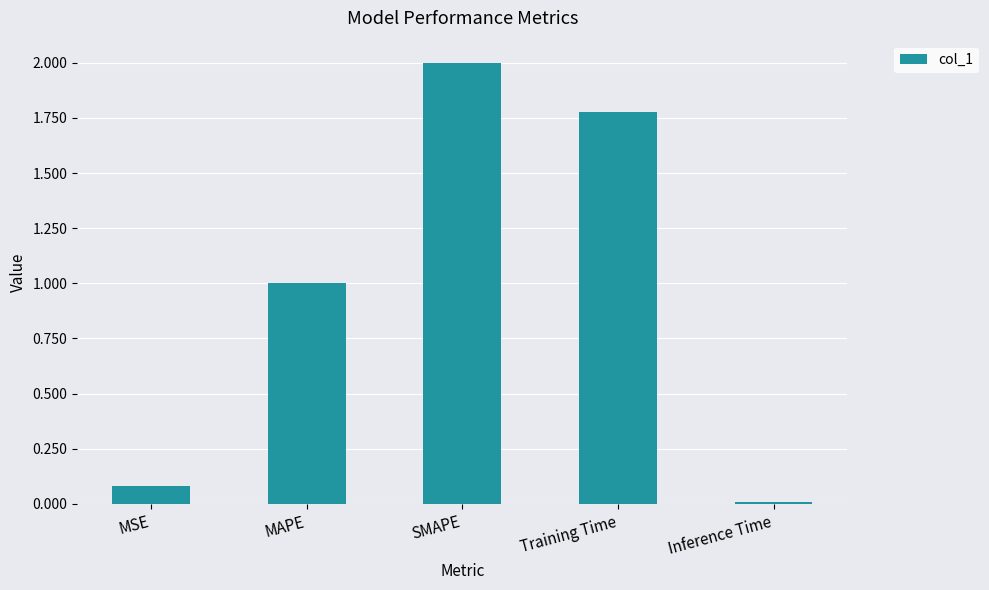

What is the average value?

1.0